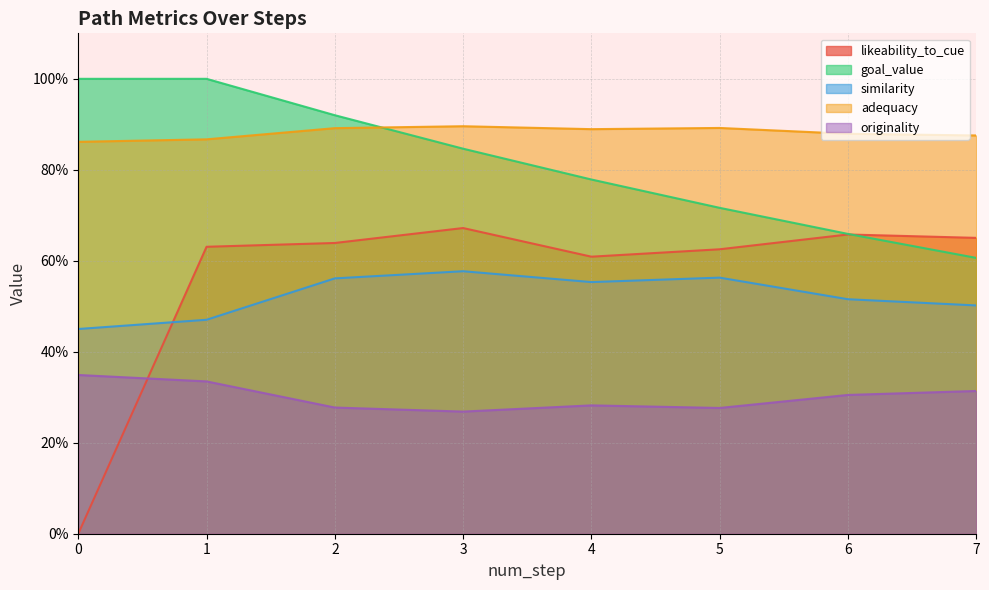

Rank the series at 0 from highest to lowest value.

goal_value, adequacy, similarity, originality, likeability_to_cue